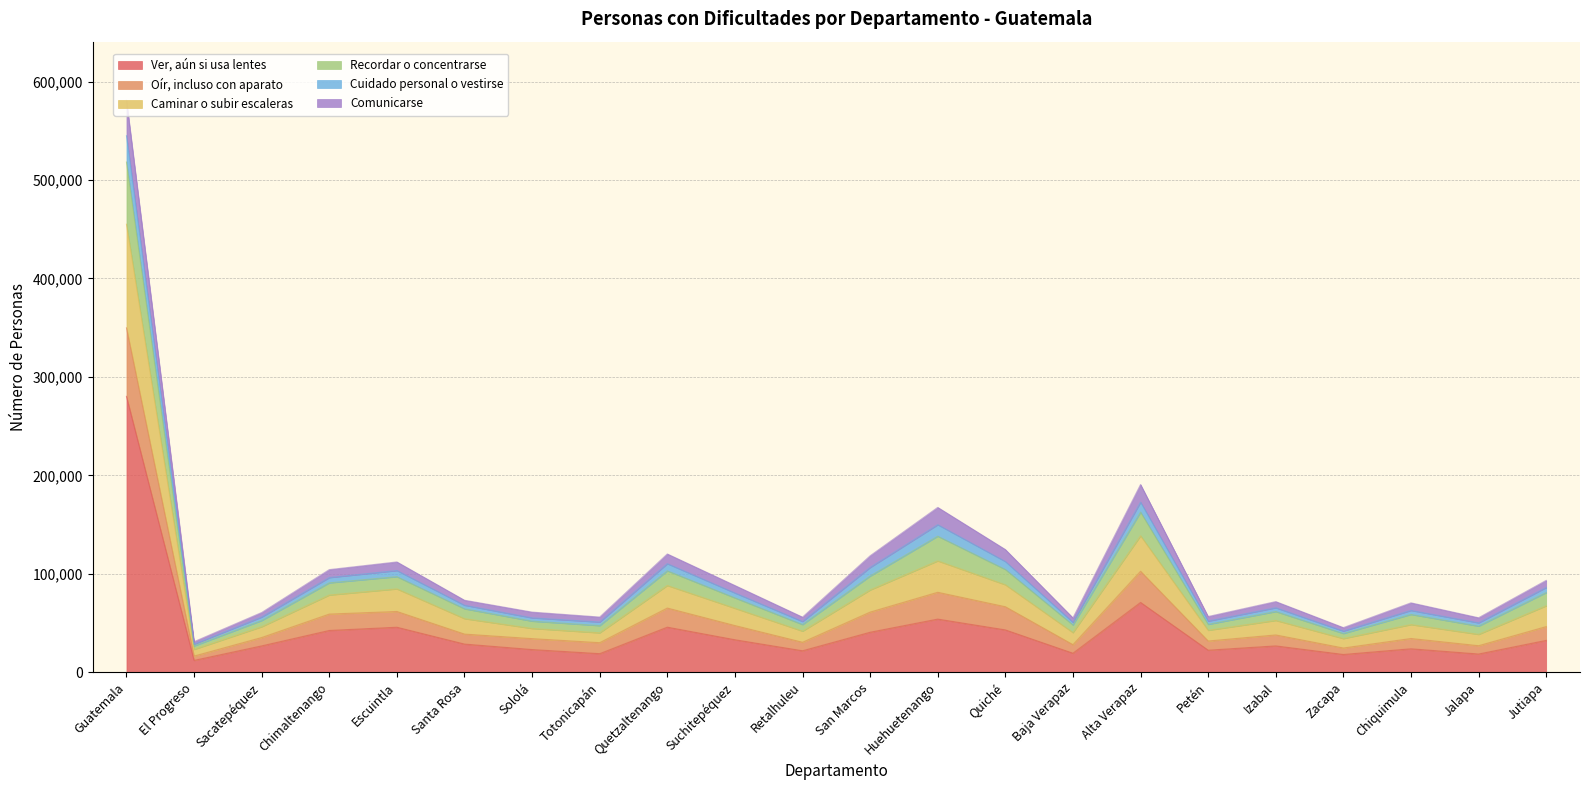

The value of Ver, aún si usa lentes at Retalhuleu is 21796. True or false?

True